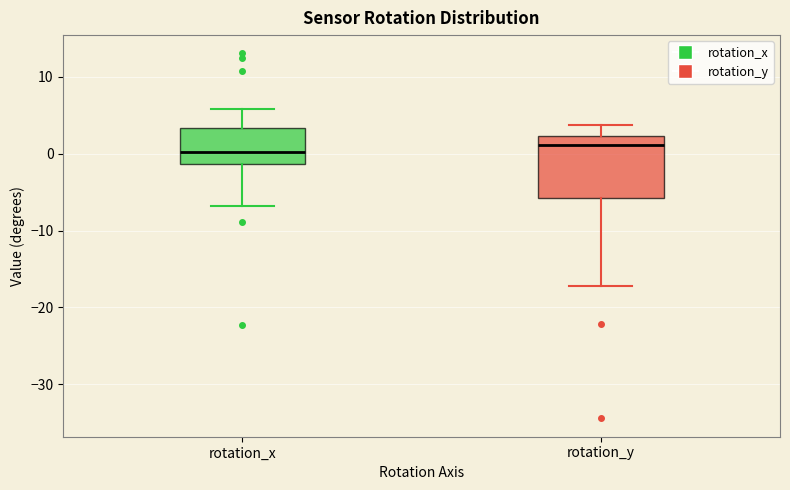

Comparing the boxes themselves (not the whiskers), which one is the tallest?

rotation_y